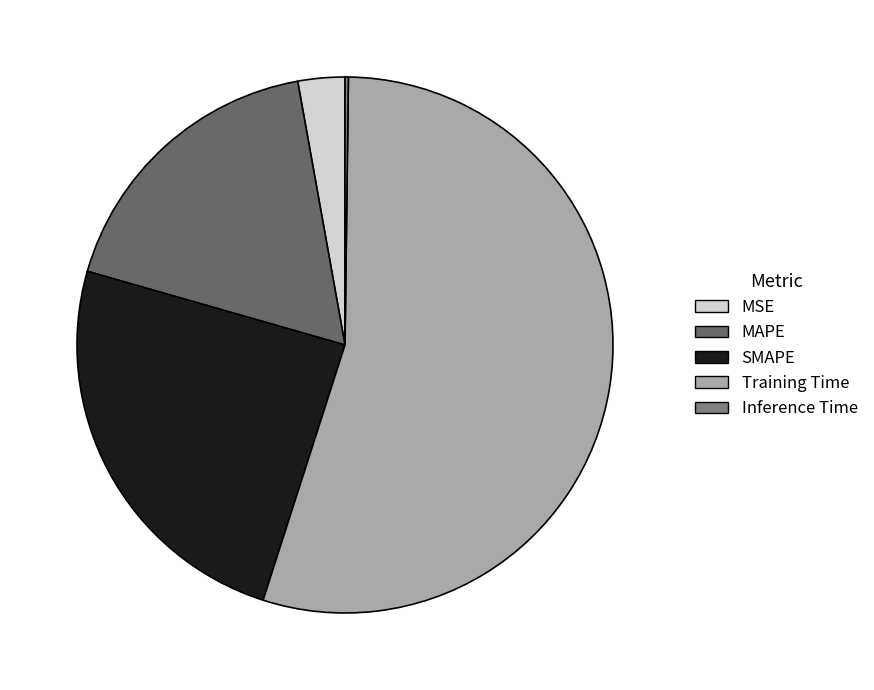

To the nearest percent, what is the difference between the Inference Time and MAPE slice percentages?

18%